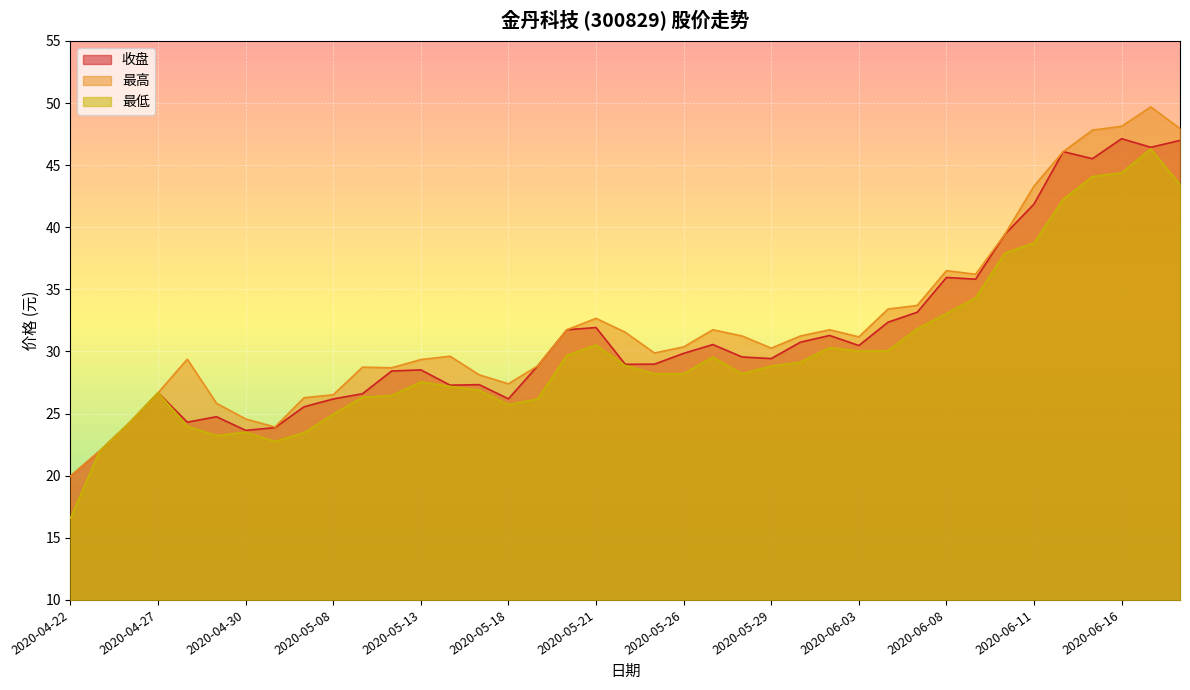

What are all the series names shown in the legend?

收盘, 最高, 最低